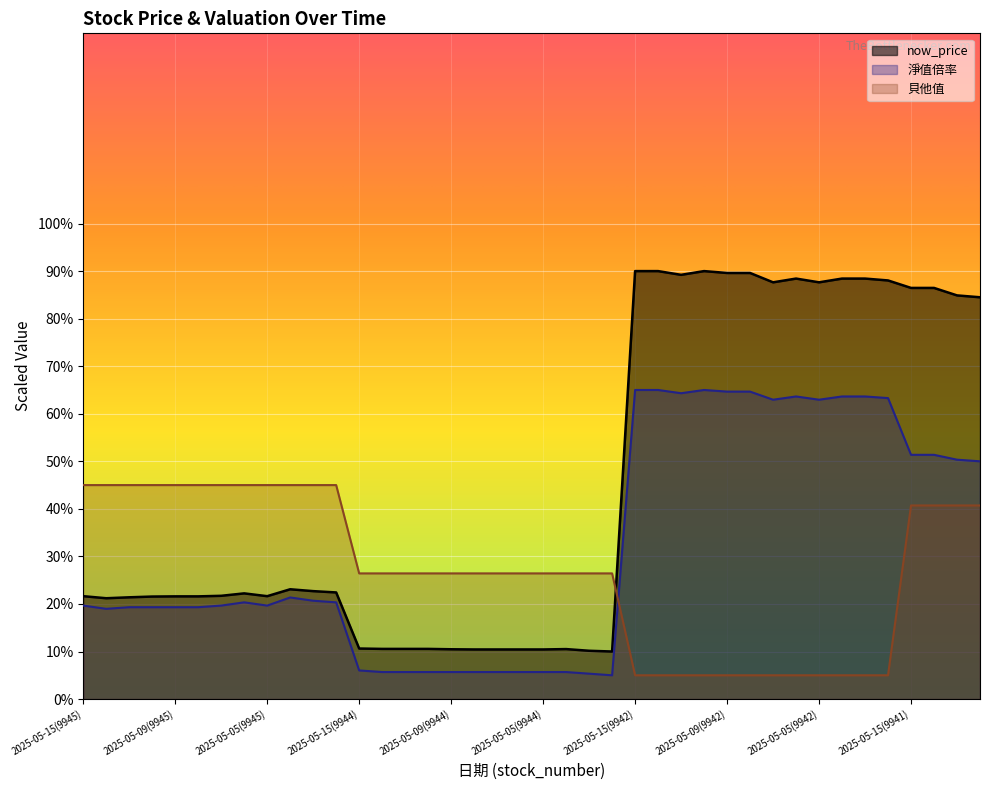

Rank the series by their average value, from highest to lowest.

now_price, 淨值倍率, 貝他值